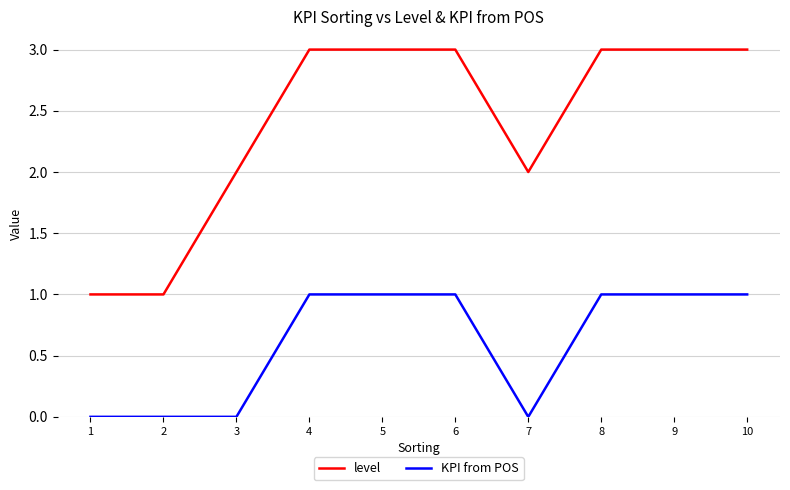

Rank the series by their average value, from lowest to highest.

KPI from POS, level